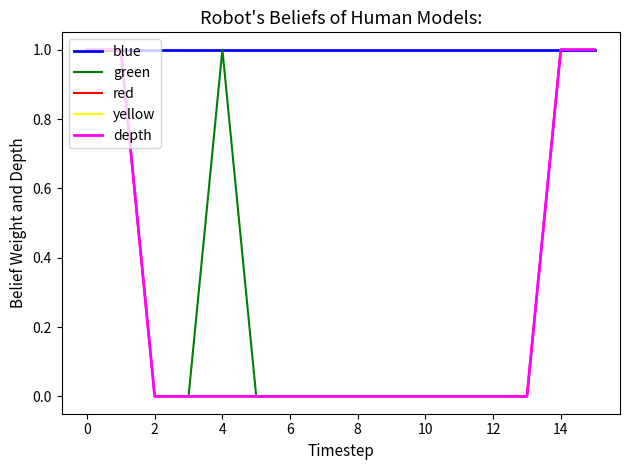

Is this an area chart (filled region under the line)?

No